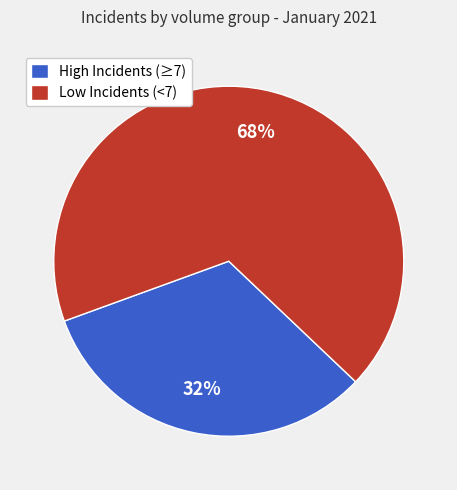

Which slice represents more than half of the pie?

Low Incidents (<7)